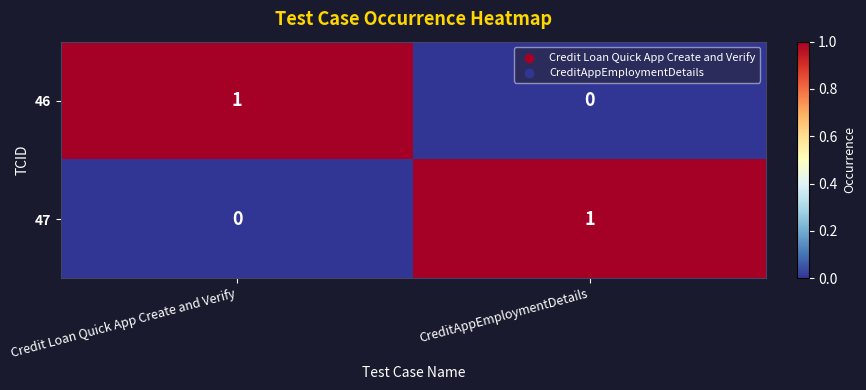

Reading left to right, extract all data points from this chart.

46: Credit Loan Quick App Create and Verify=1	CreditAppEmploymentDetails=0
47: Credit Loan Quick App Create and Verify=0	CreditAppEmploymentDetails=1